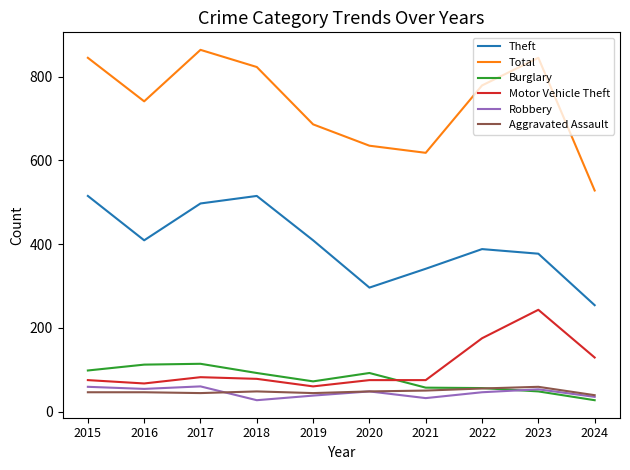

Is the value of Aggravated Assault at 2016 greater than the value of Total at 2022?

No